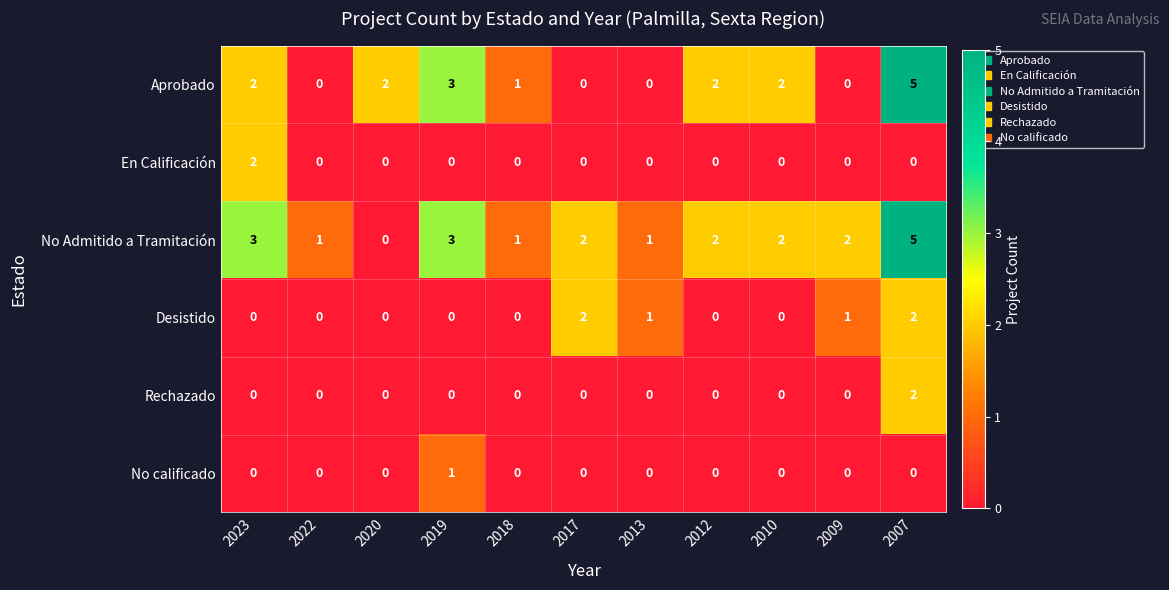

What is the difference between the highest and lowest values at 2007?

5